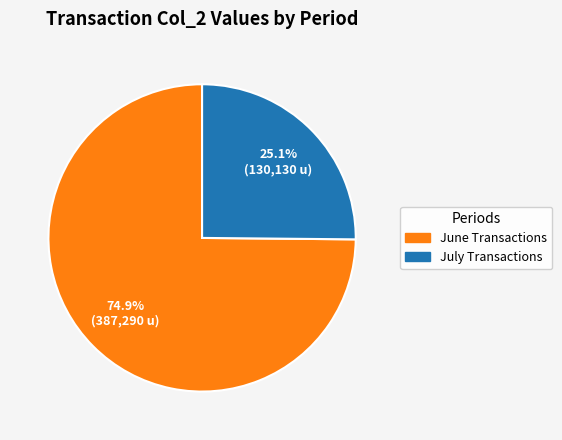

Count the number of slices in the pie.

2